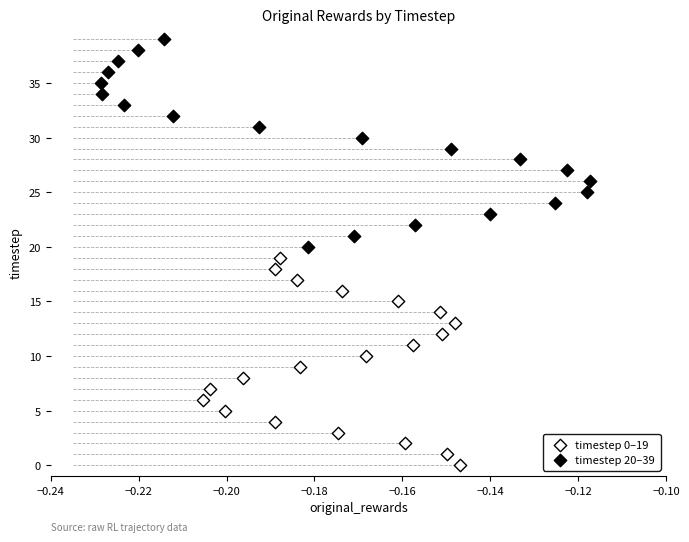

What are all the series names shown in the legend?

timestep 0–19, timestep 20–39